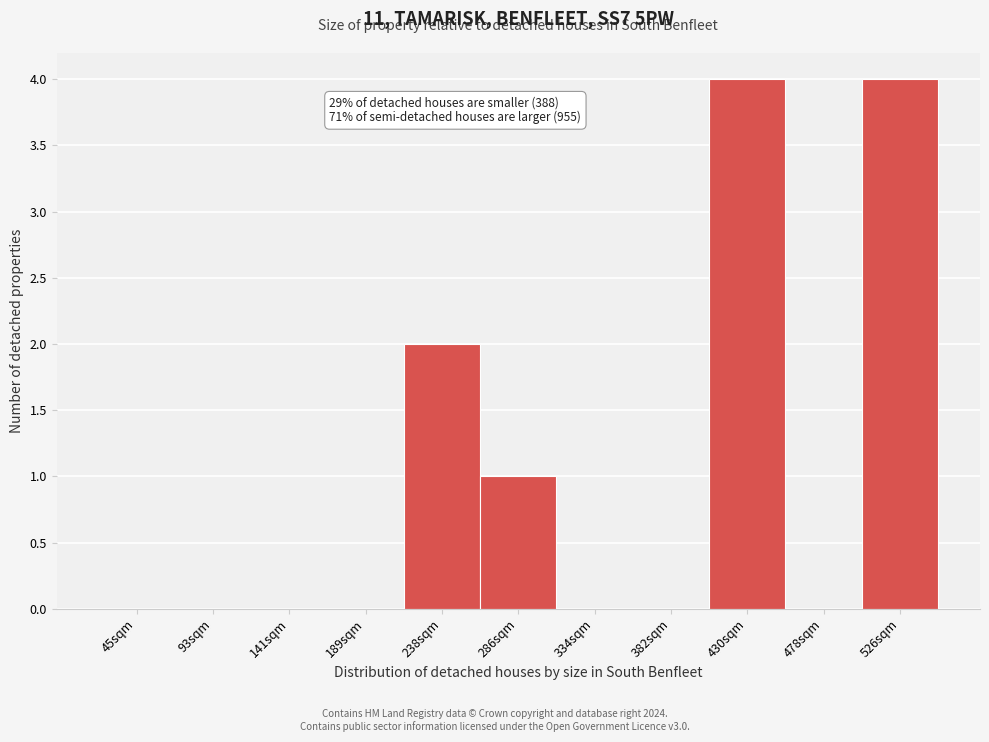

Reading right to left, extract all data points from this chart.

526sqm=4	478sqm=0	430sqm=4	382sqm=0	334sqm=0	286sqm=1	238sqm=2	189sqm=0	141sqm=0	93sqm=0	45sqm=0